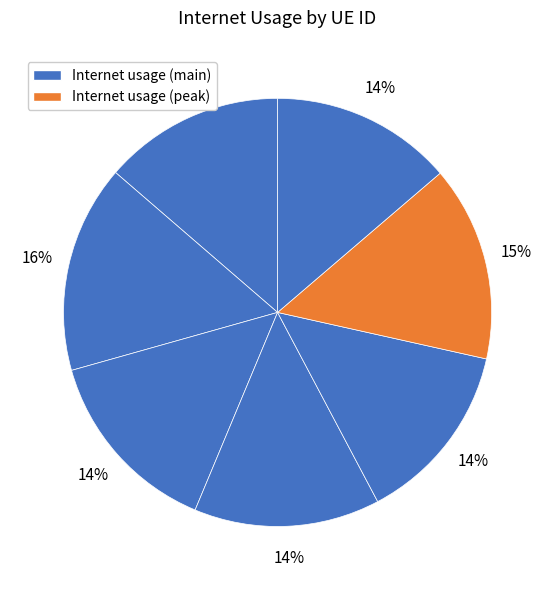

How many slices are in this pie chart?

7